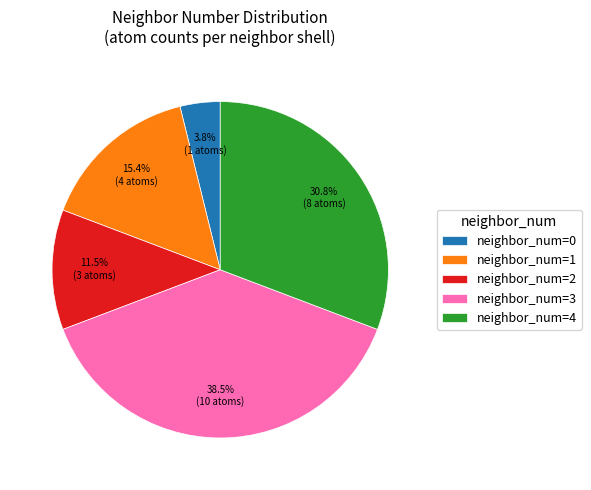

Is there any slice that represents more than half of the pie?

No